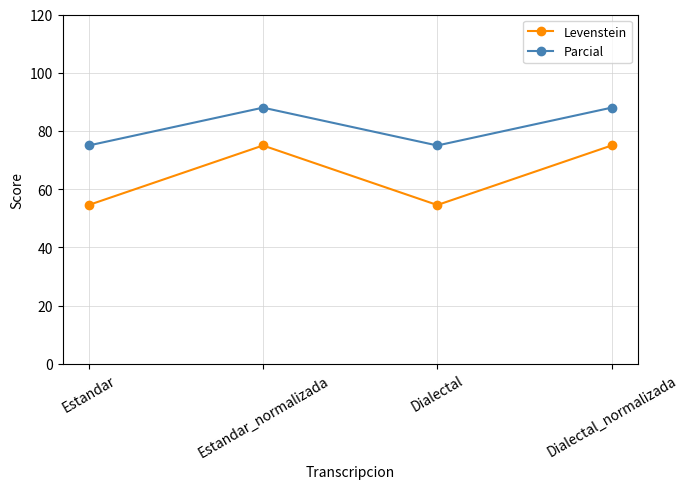

Read the Parcial value at Estandar.

75.0